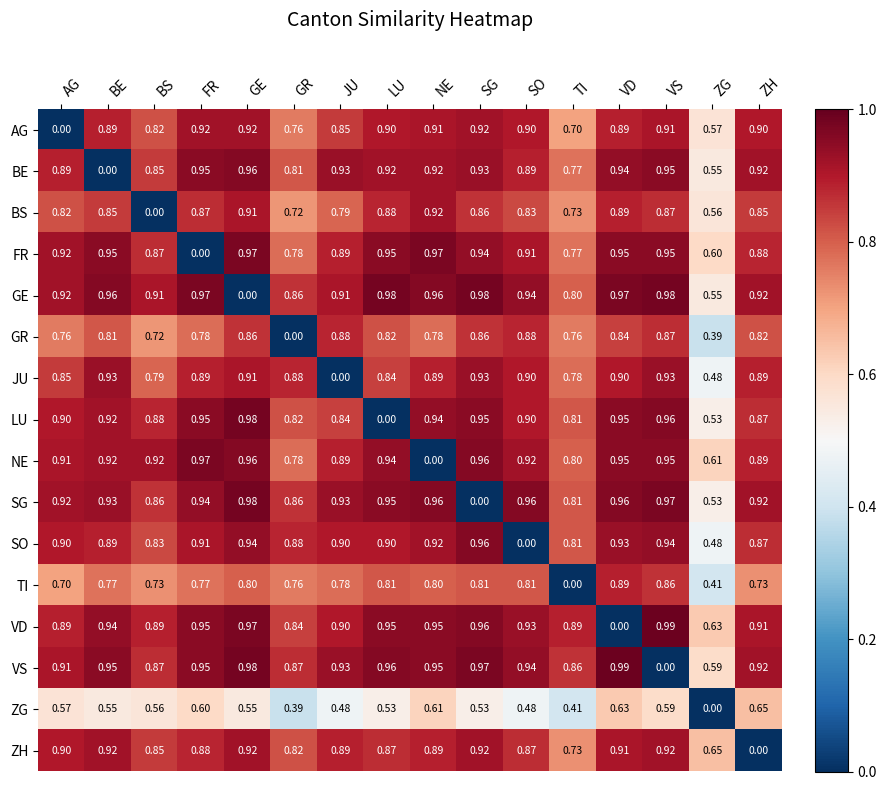

How many distinct data groups are displayed?

16